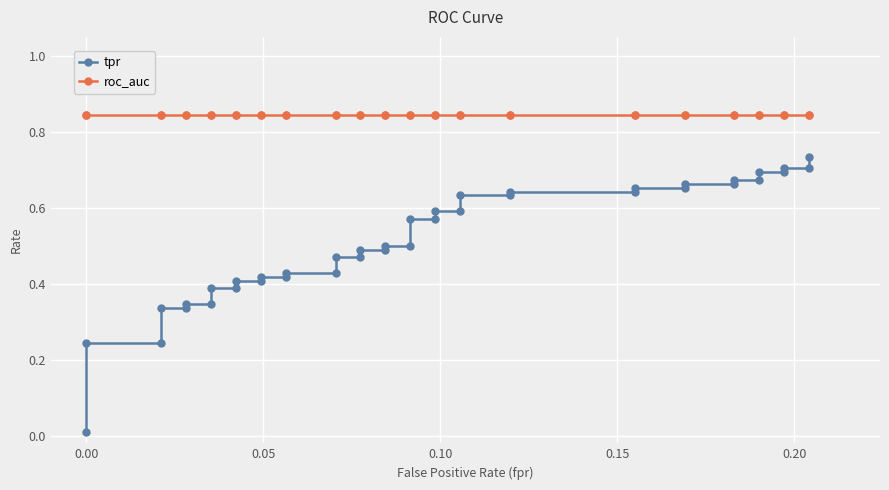

The roc_auc series shows 0.4 at 8. True or false?

False